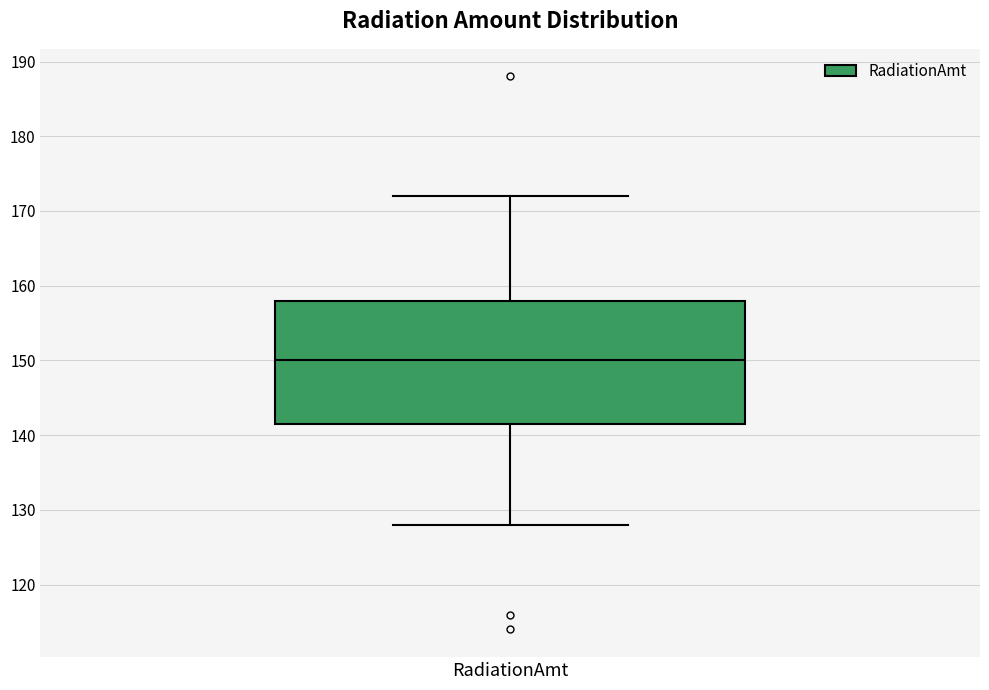

Transcribe this box plot: give where the median line is, the range the box spans, and where the two whiskers end, as read against the y-axis. The values are not printed on the chart, so give them approximately, as read against the axis.

median 150, box 142 to 158, whiskers 128 to 172